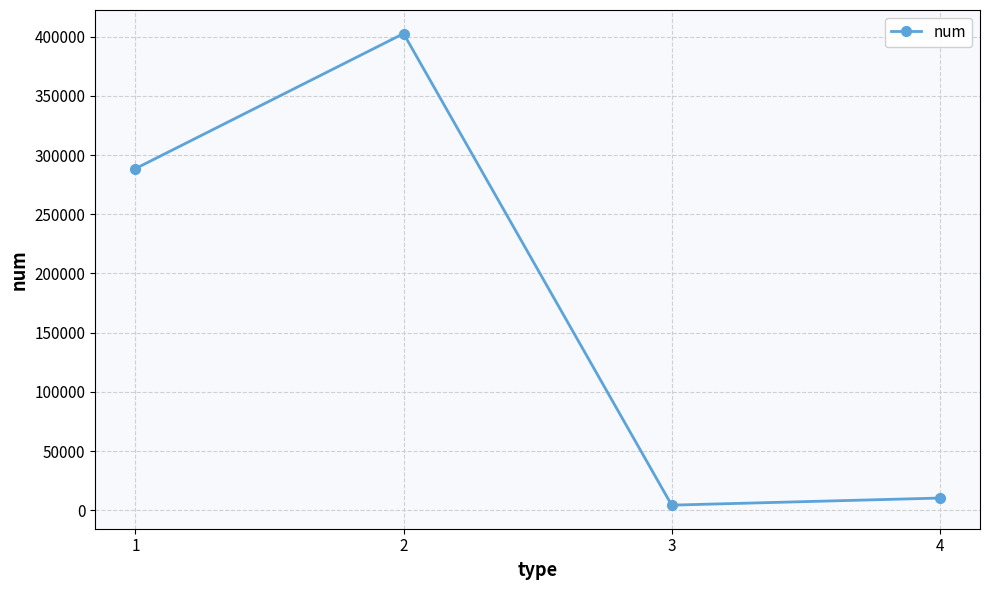

What is the minimum value shown in the chart?

4439